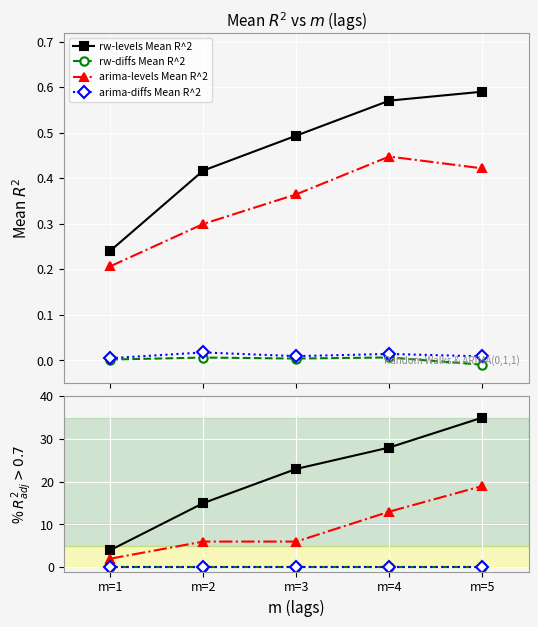

What is the difference between the second highest and minimum values in the rw-levels Mean R^2 series?

0.3